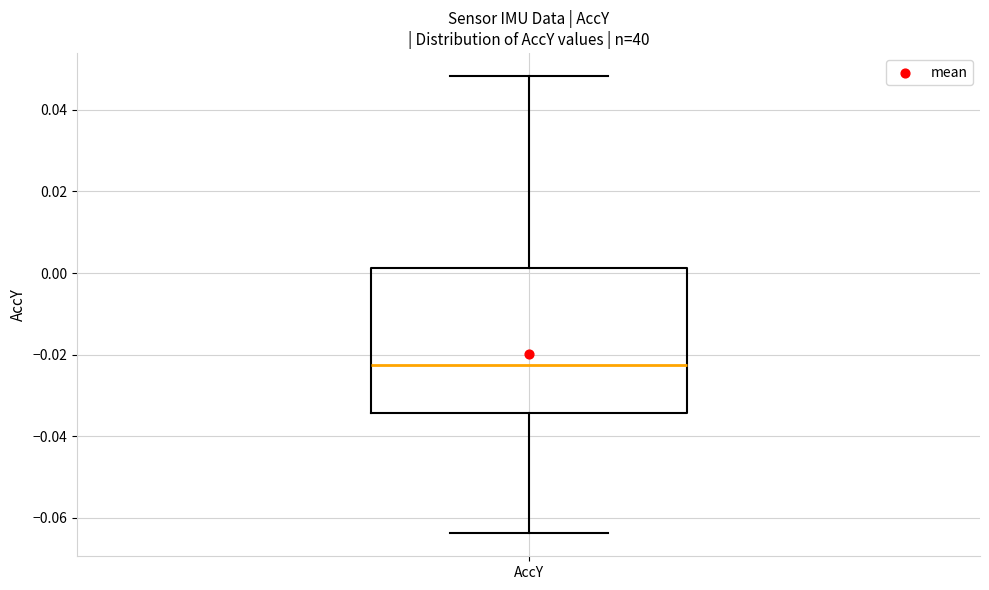

Where does the lower whisker of the box for AccY end on the y-axis? The values are not printed on the chart, so give them approximately, as read against the axis.

-0.064